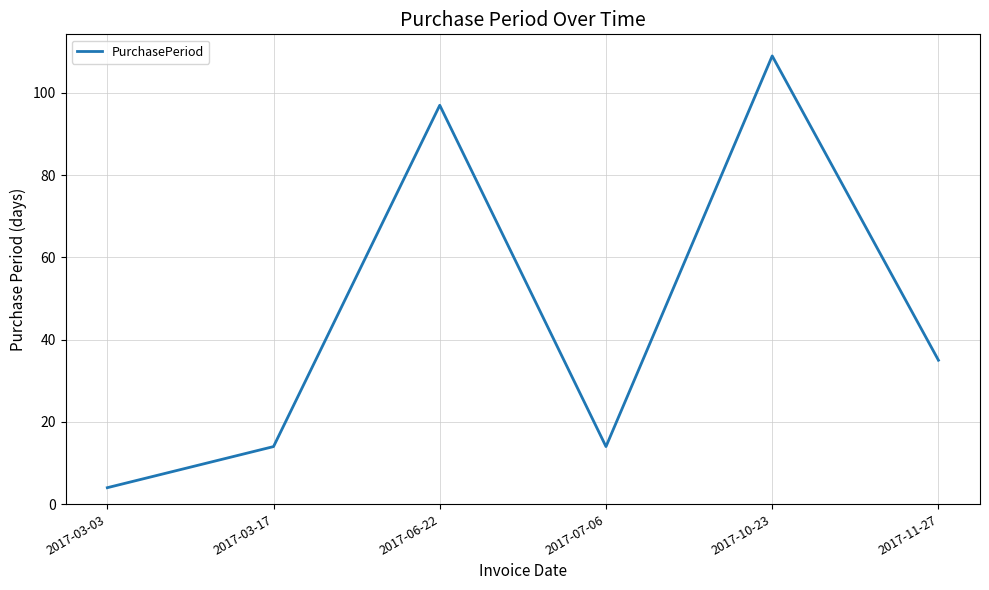

Which has a higher value, 2017-03-03 or 2017-10-23?

2017-10-23